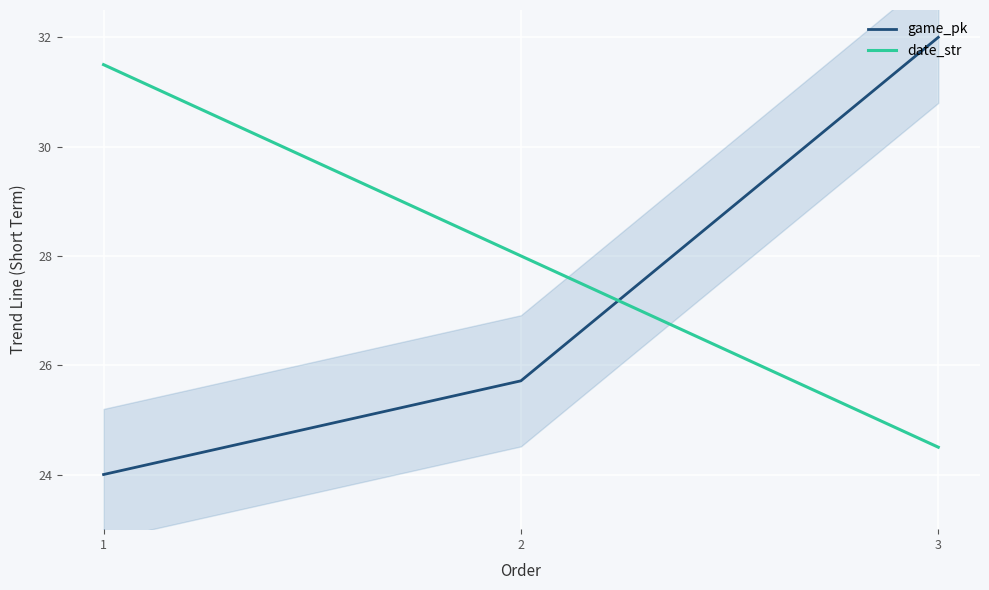

What are all the series names shown in the legend?

game_pk, date_str